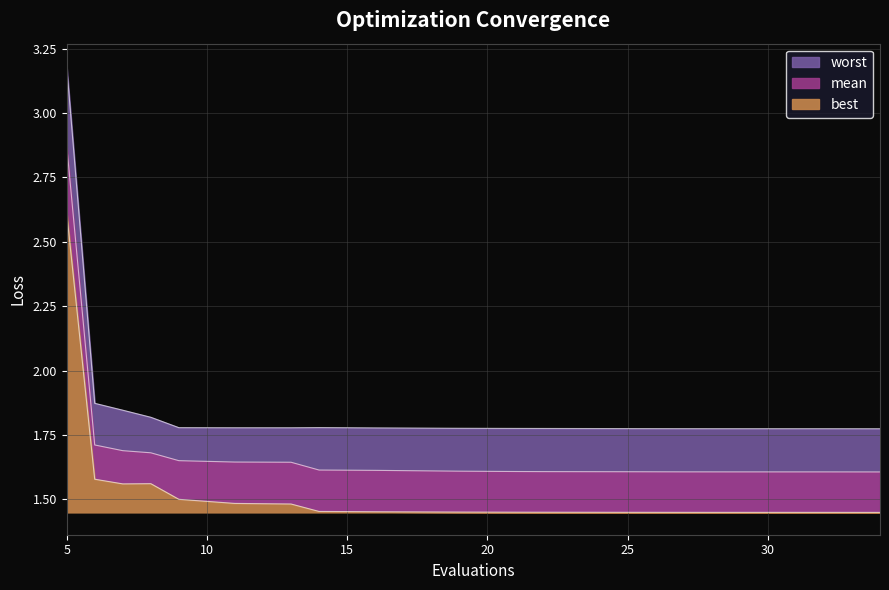

Is it true that mean equals 0.4 at 6?

False